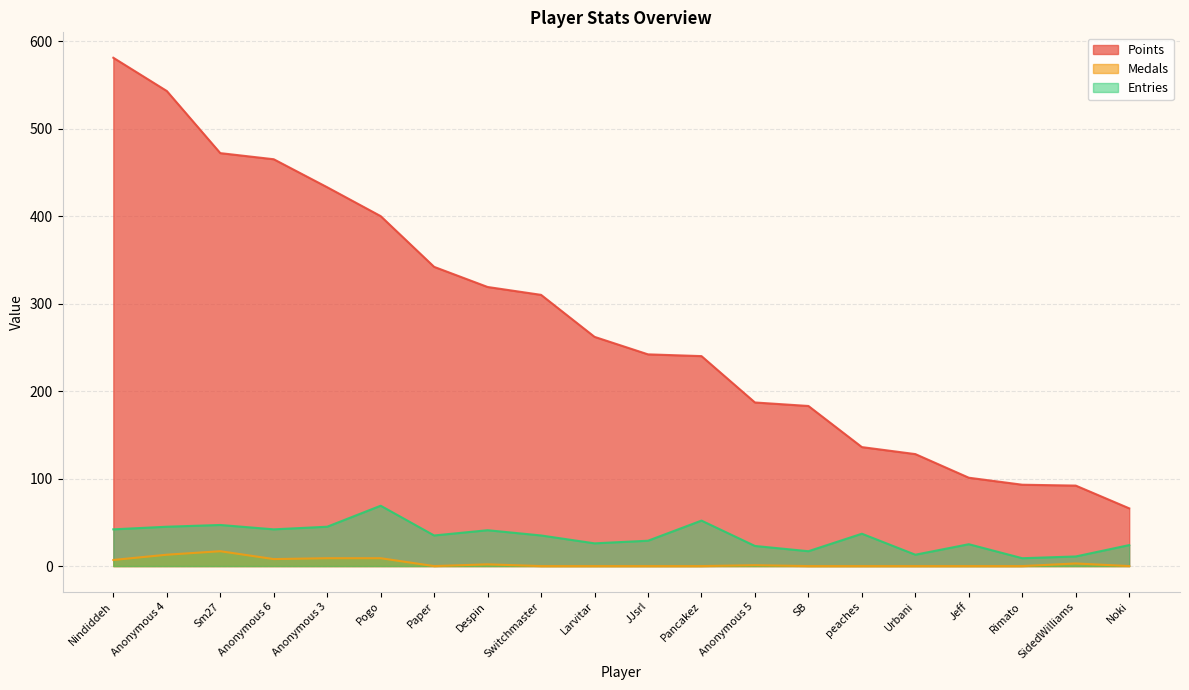

At how many categories does at least one series exceed 511?

2